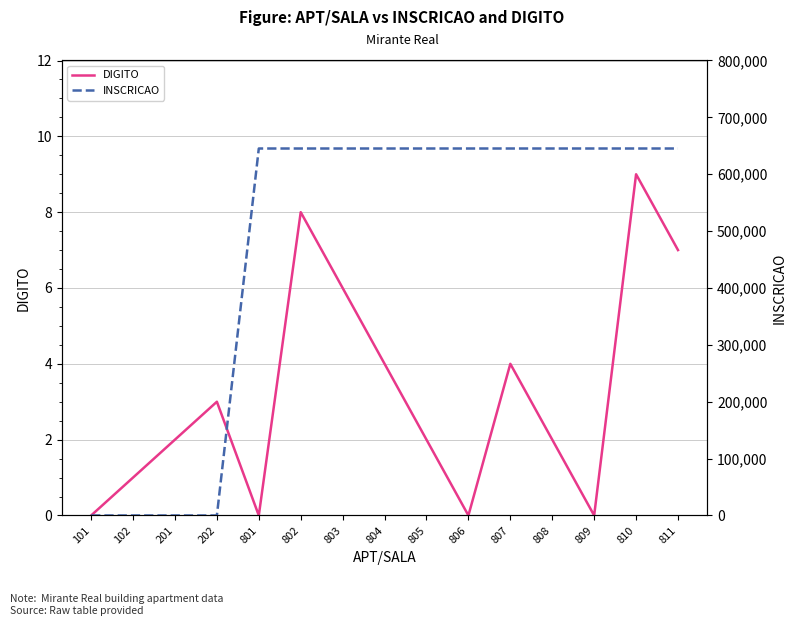

List the series in order of their overall mean, highest first.

INSCRICAO, DIGITO